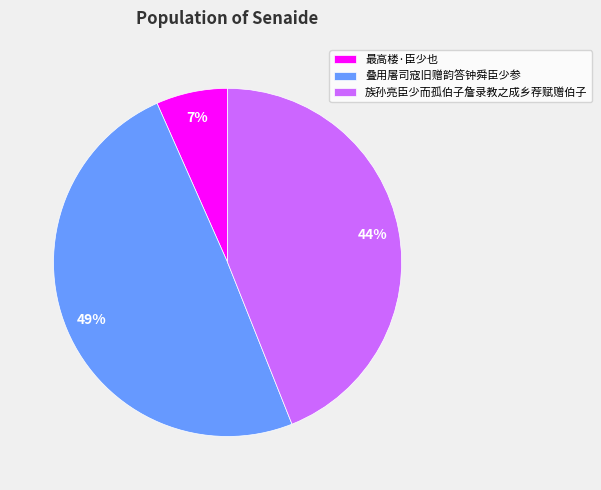

Do 族孙亮臣少而孤伯子詹录教之成乡荐赋赠伯子 and 叠用屠司寇旧赠韵答钟舜臣少参 together represent more than half of the pie?

Yes